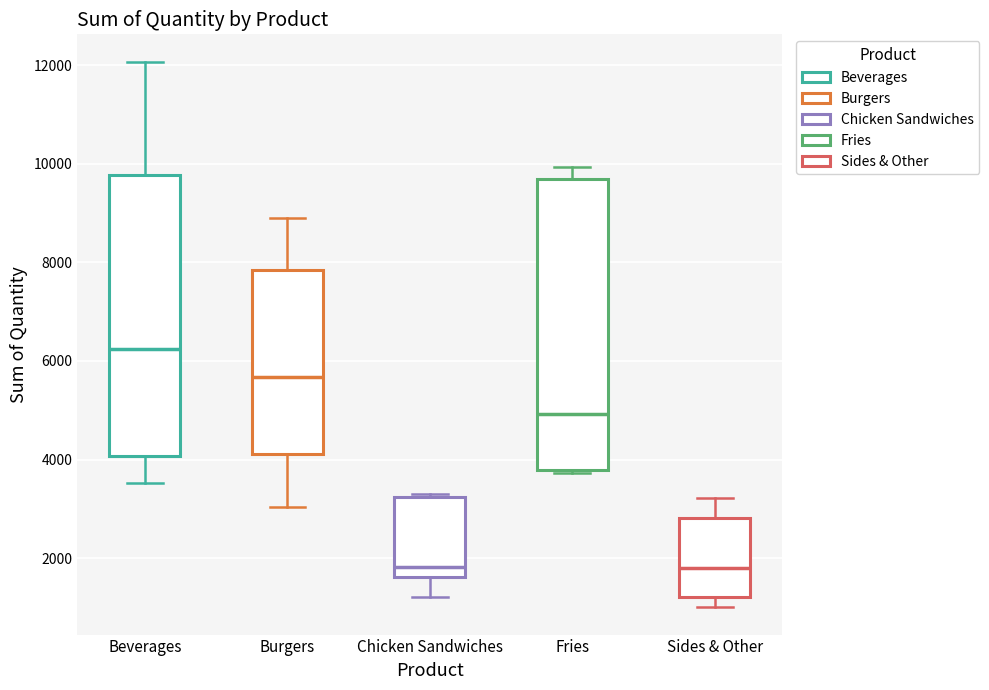

Reading left to right, read every box against the y-axis: the position of its median line, the range the box covers, and the ends of its whiskers. The values are not printed on the chart, so give them approximately, as read against the axis.

Beverages: median 6200, box 4000 to 9800, whiskers 3600 to 12000
Burgers: median 5600, box 4200 to 7800, whiskers 3000 to 9000
Chicken Sandwiches: median 1800, box 1600 to 3200, whiskers 1200 to 3400
Fries: median 5000, box 3800 to 9600, whiskers 3800 to 10000
Sides & Other: median 1800, box 1200 to 2800, whiskers 1000 to 3200